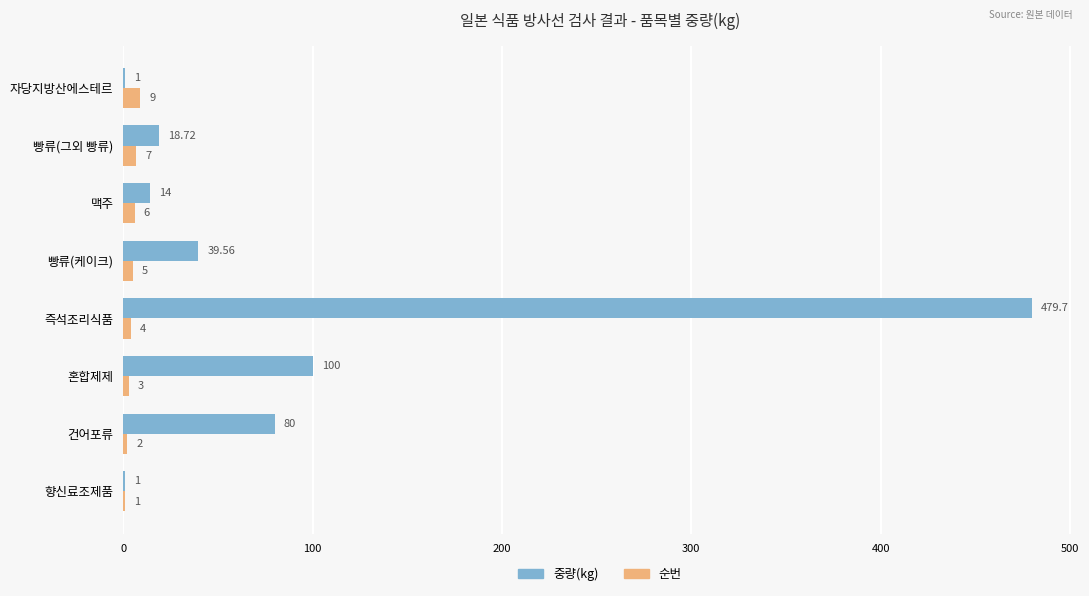

At which category is the sum across all series the highest?

즉석조리식품